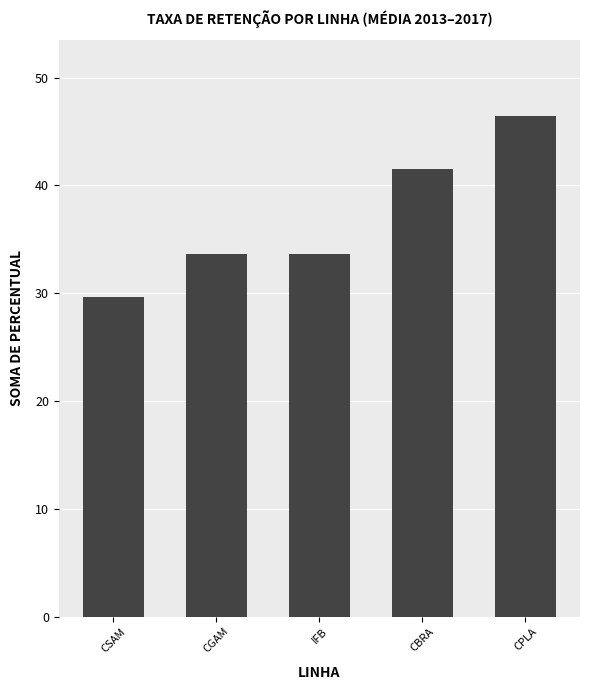

Does the chart contain stacked bars?

No